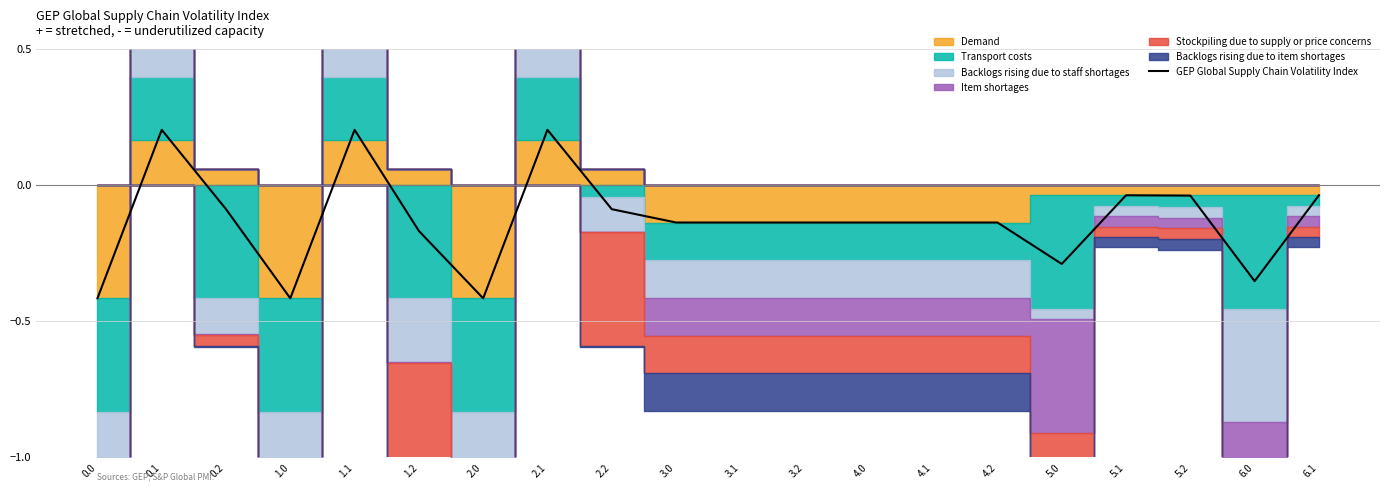

How many data points are less than 0?

17